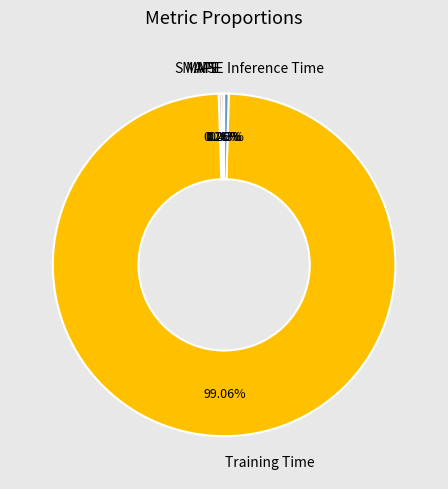

Is there a majority slice in this chart?

Yes